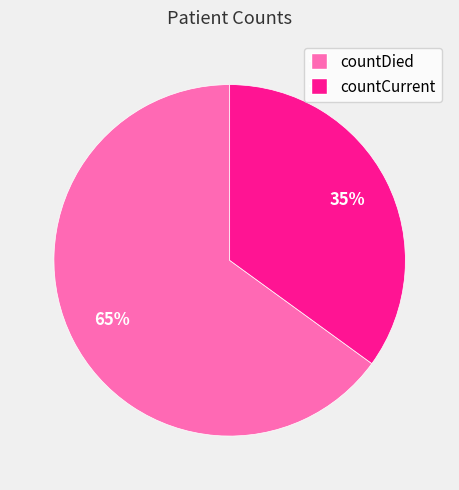

What is the ratio of the value at countCurrent to the value at countDied?

0.5